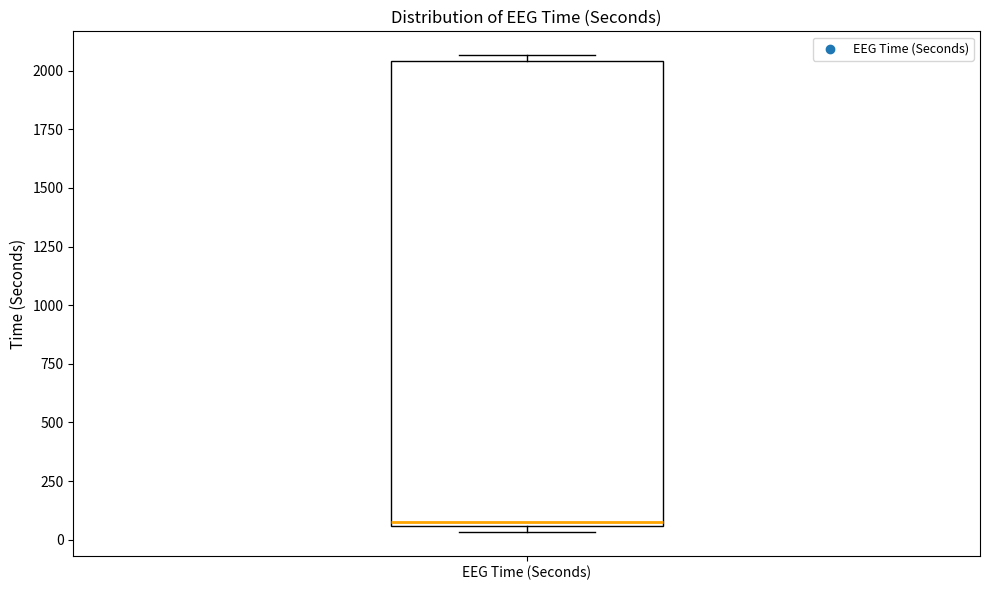

Where does the median line of the box for EEG Time (Seconds) sit on the y-axis? The values are not printed on the chart, so give them approximately, as read against the axis.

100